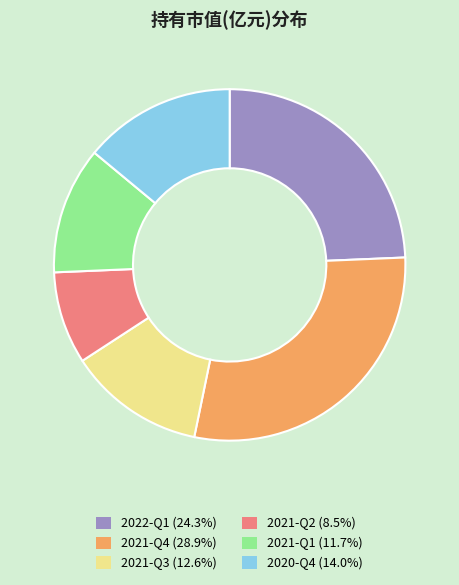

Combined, do 2022-Q1 (24.3%) and 2021-Q1 (11.7%) account for over 50%?

No